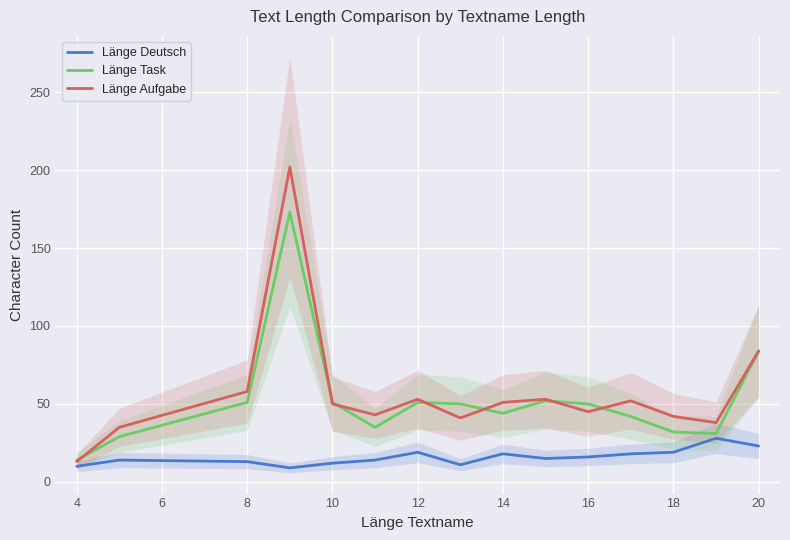

How many lines are shown in the chart?

3